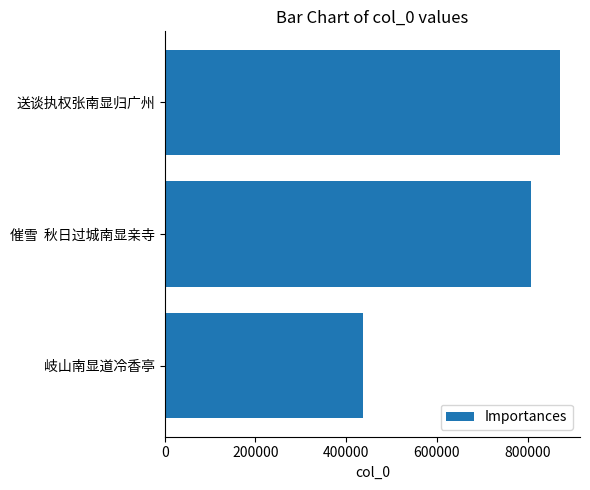

What is the change in value from 0 to 600000?

-433682